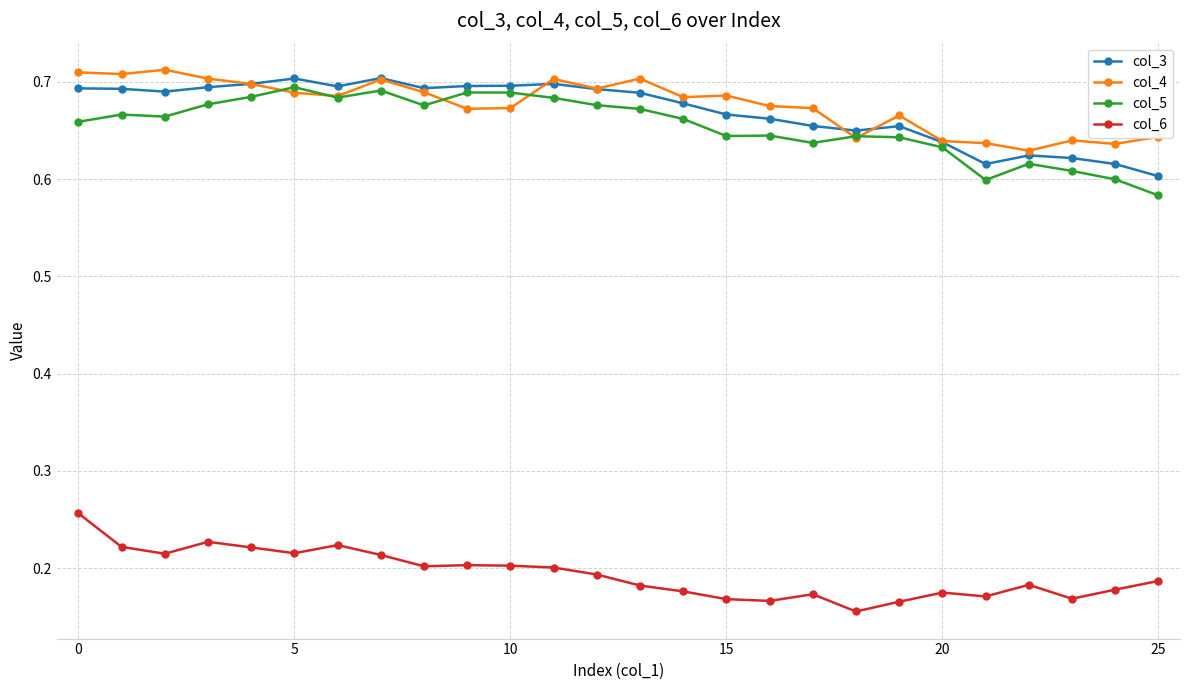

True or false: col_5 has more than 0 interior local peaks.

True